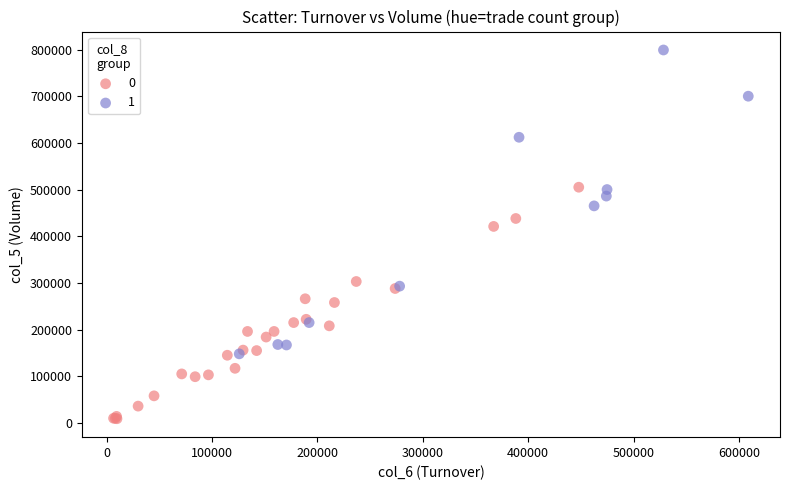

What are all the series names shown in the legend?

0, 1